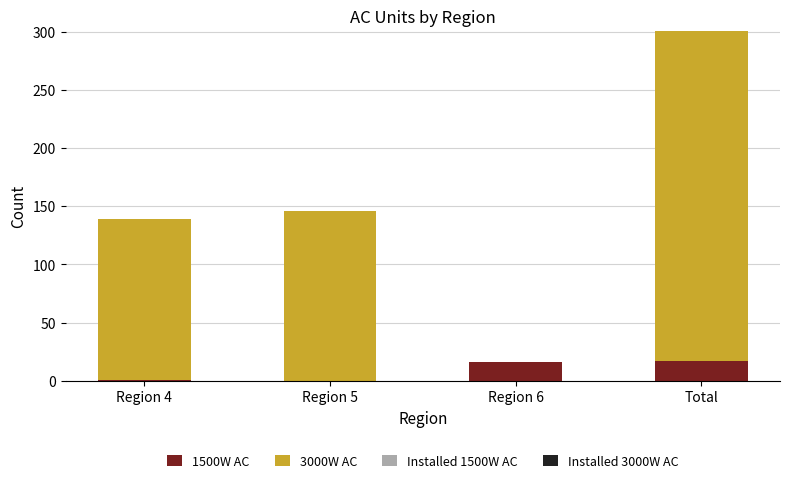

What is the maximum value for 1500W AC?

17